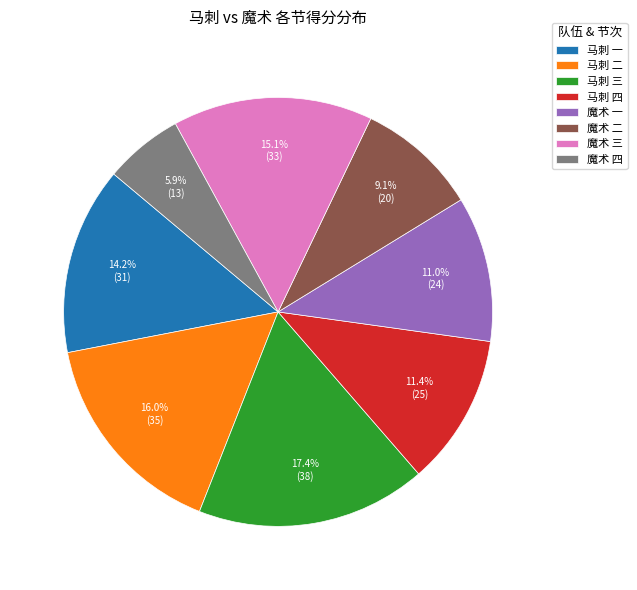

Is there any slice that represents more than half of the pie?

No